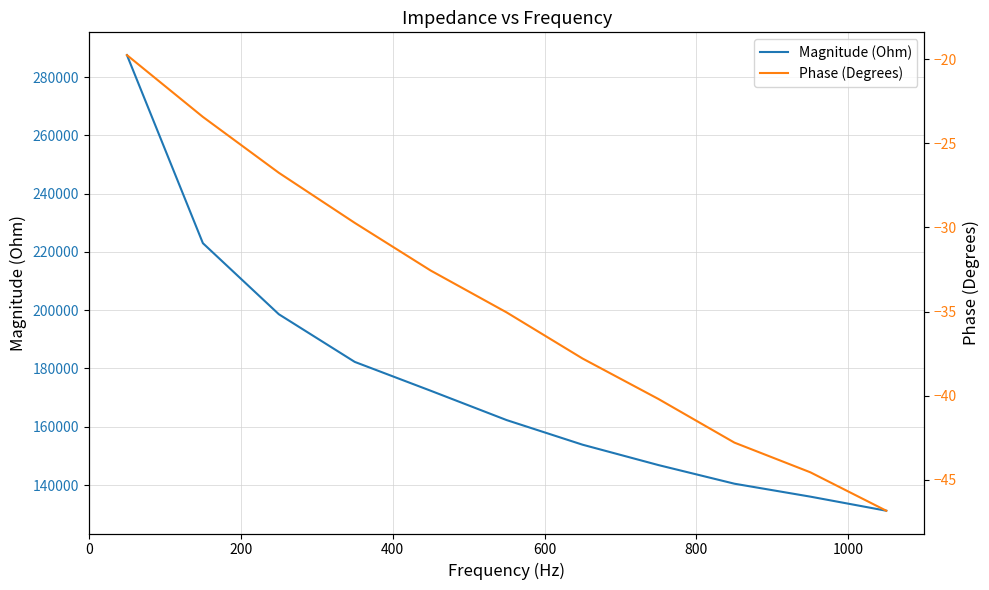

What is the highest value of the Magnitude (Ohm) series?

287515.3